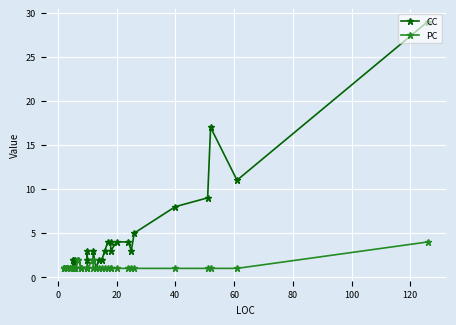

Which series has the largest range (max minus min)?

CC